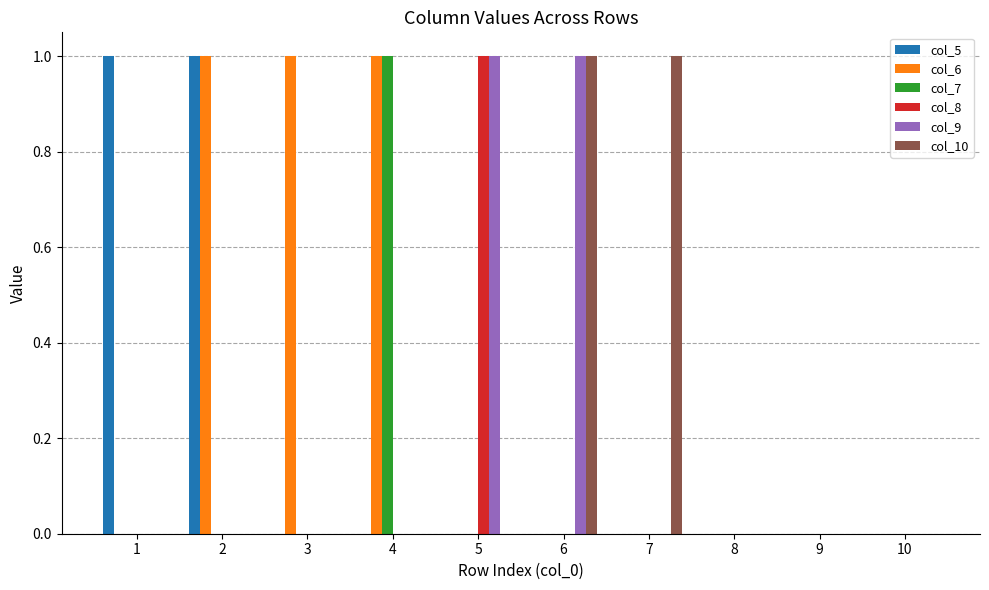

The col_8 series shows 0 at 3. True or false?

True